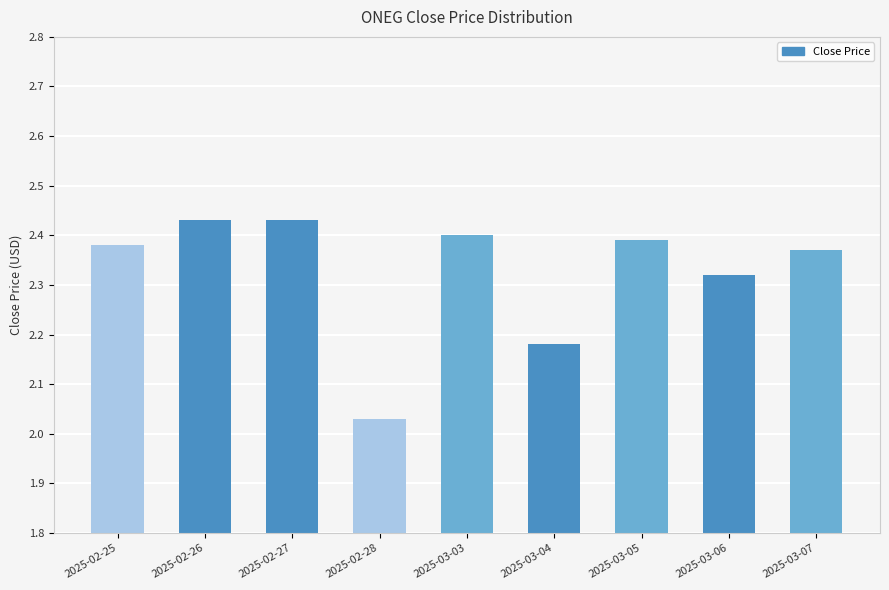

True or false: the data shows 2.4 at 2025-02-25.

True